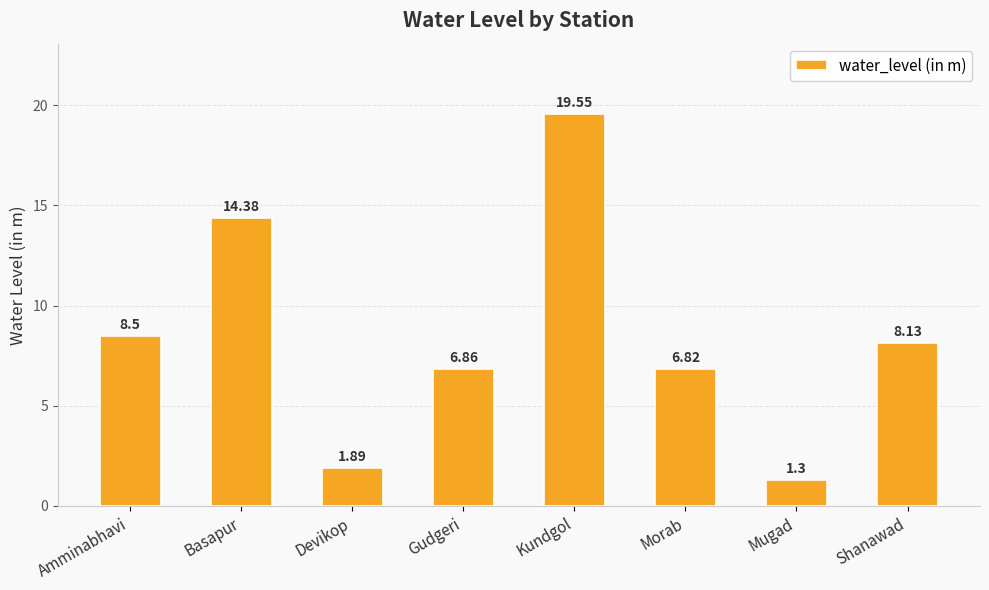

What position from the right is Kundgol?

4